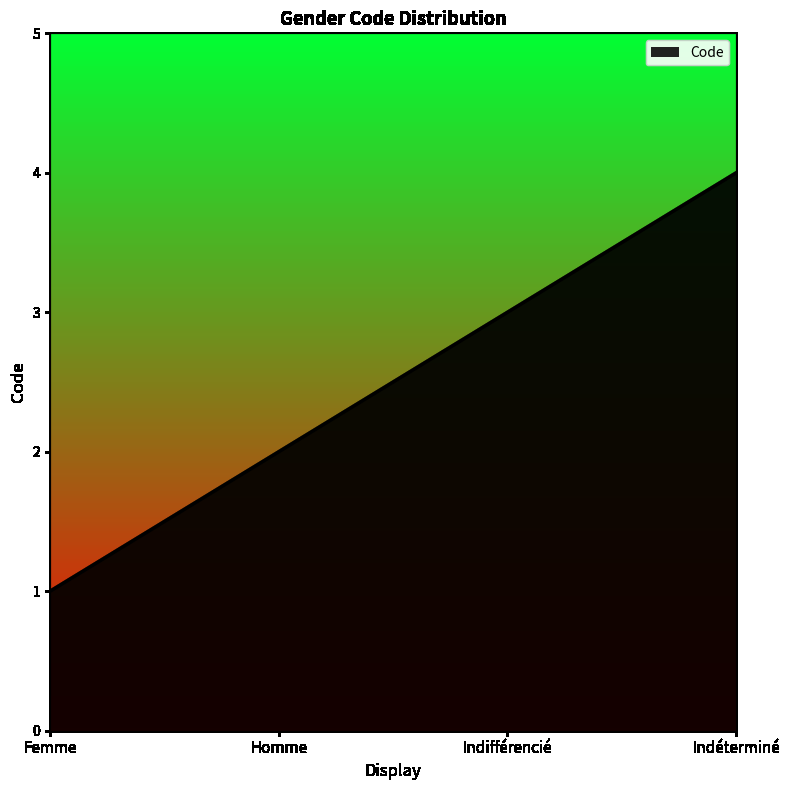

True or false: the data shows 1 at Femme.

True